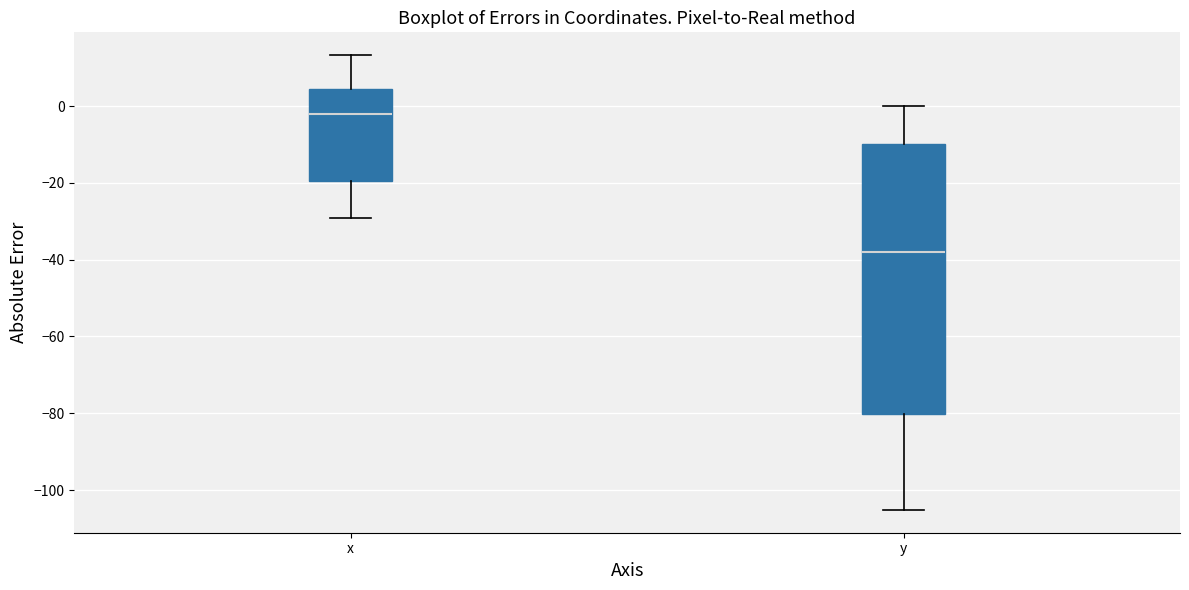

Which box is the tallest, from its lower edge to its upper edge?

y